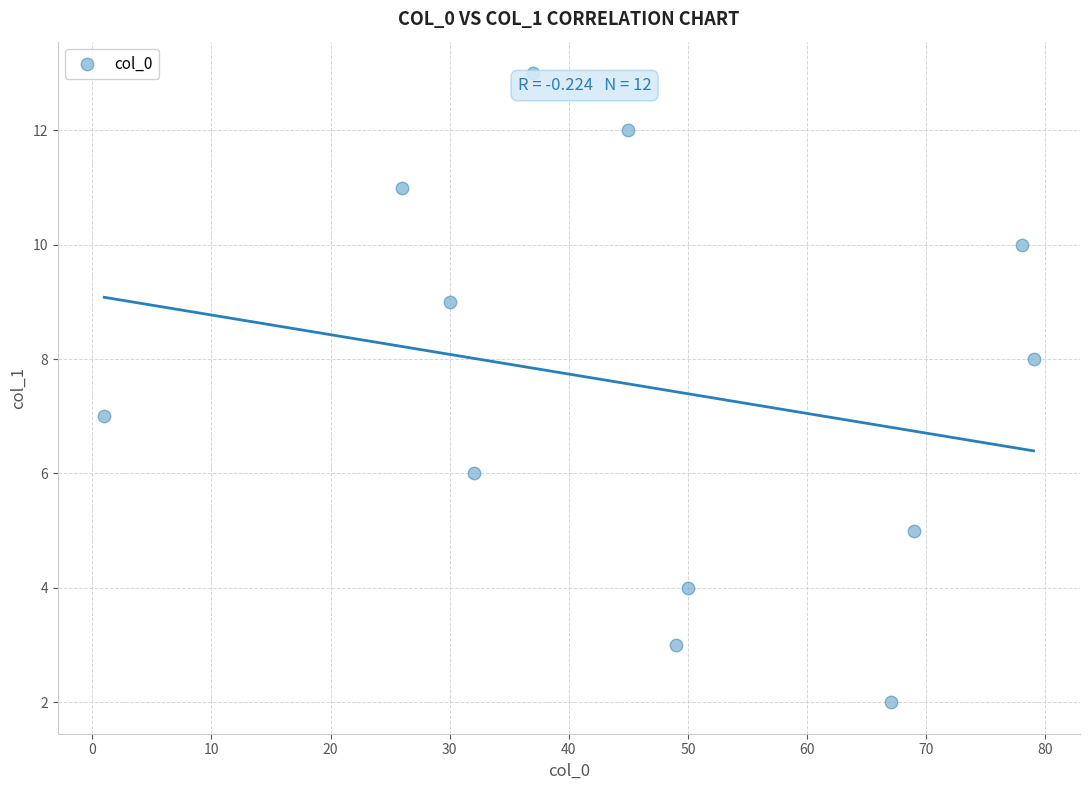

What is the range of X values (max minus min)?

78.0